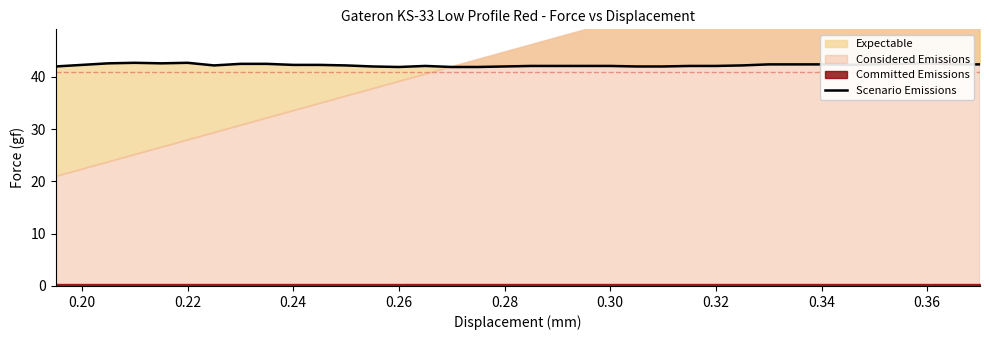

What is the difference between the maximum and minimum values?

0.8